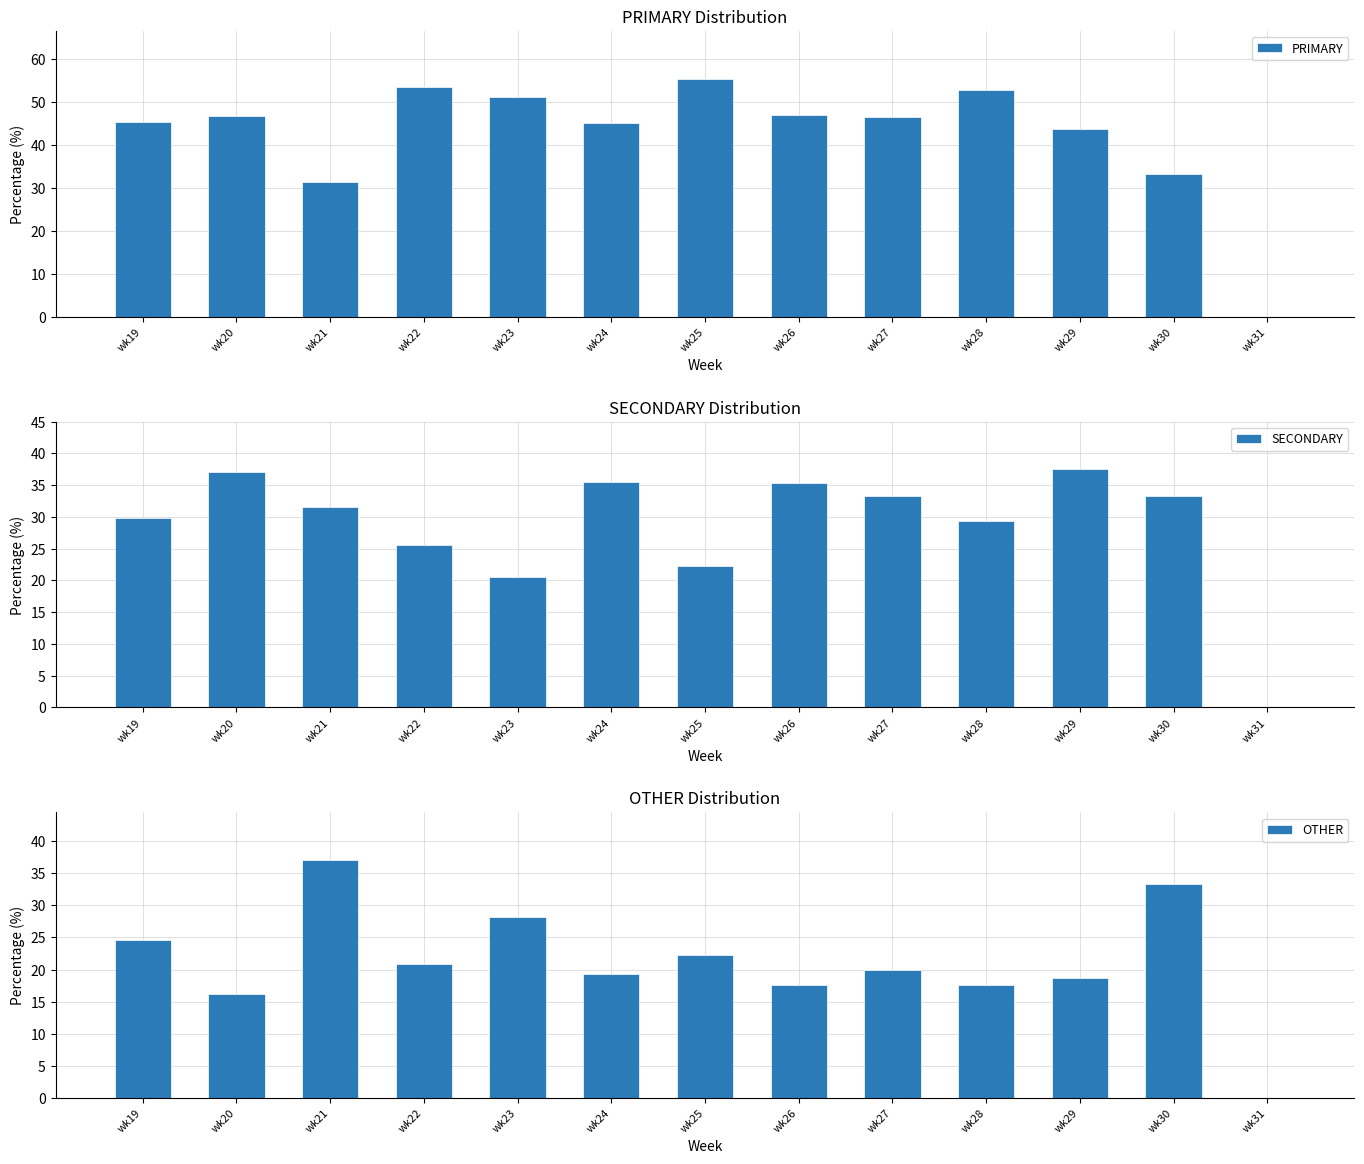

How many positive values does the PRIMARY series have?

12